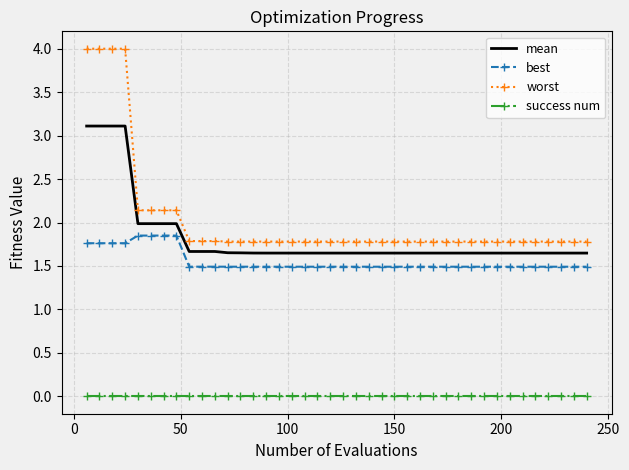

What is the maximum value shown in the chart?

4.0